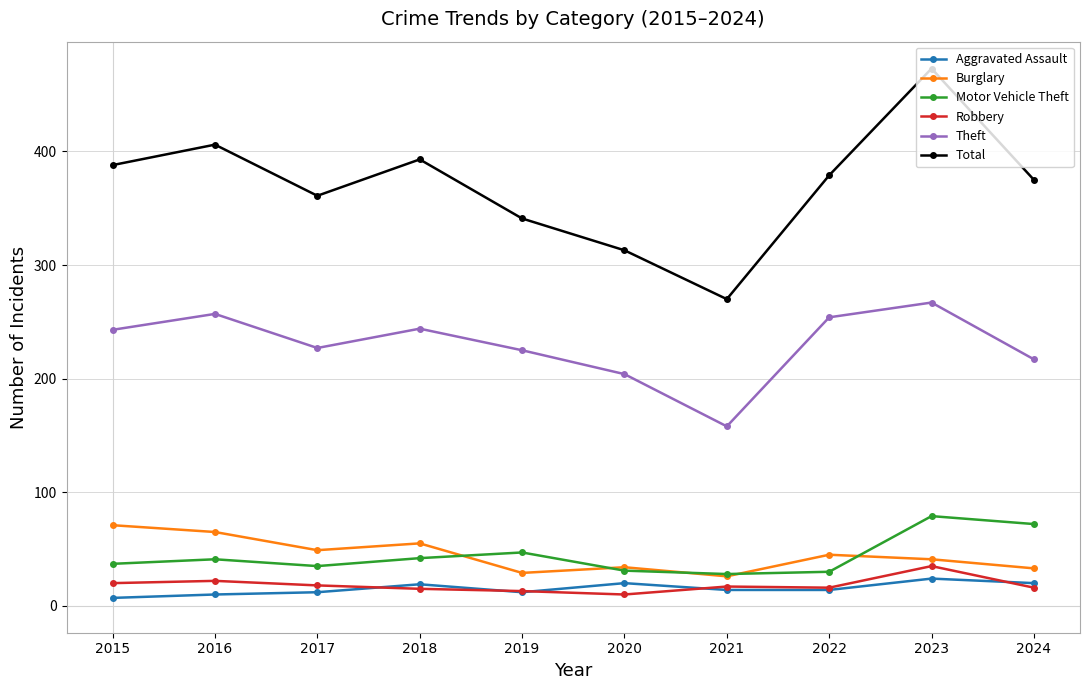

What is the spread (max minus min) of values at 2024?

359